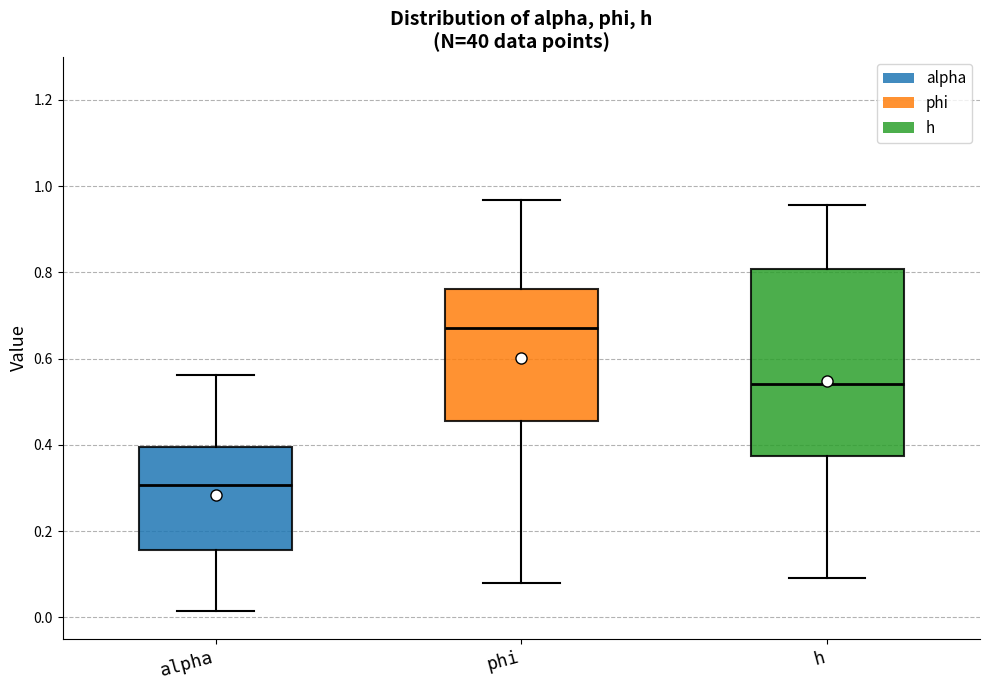

Reading left to right, transcribe this box plot: for each box, give where its median line is, the range the box spans, and where its two whiskers end, as read against the y-axis. The values are not printed on the chart, so give them approximately, as read against the axis.

alpha: median 0.30, box 0.16 to 0.40, whiskers 0.02 to 0.56
phi: median 0.68, box 0.46 to 0.76, whiskers 0.08 to 0.96
h: median 0.54, box 0.38 to 0.80, whiskers 0.10 to 0.96